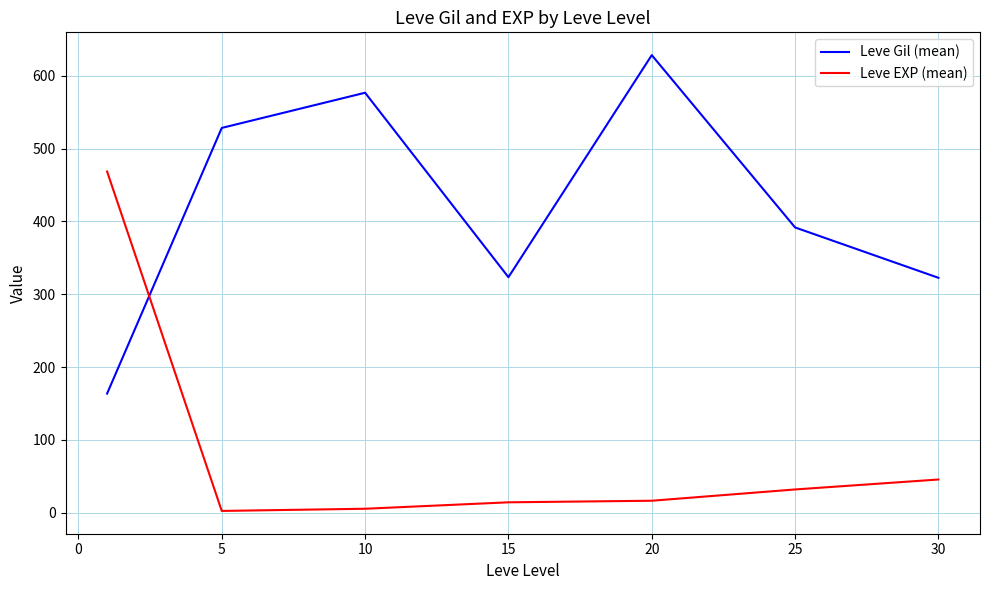

After their last crossing, which series has the higher values: Leve Gil (mean) or Leve EXP (mean)?

Leve Gil (mean)